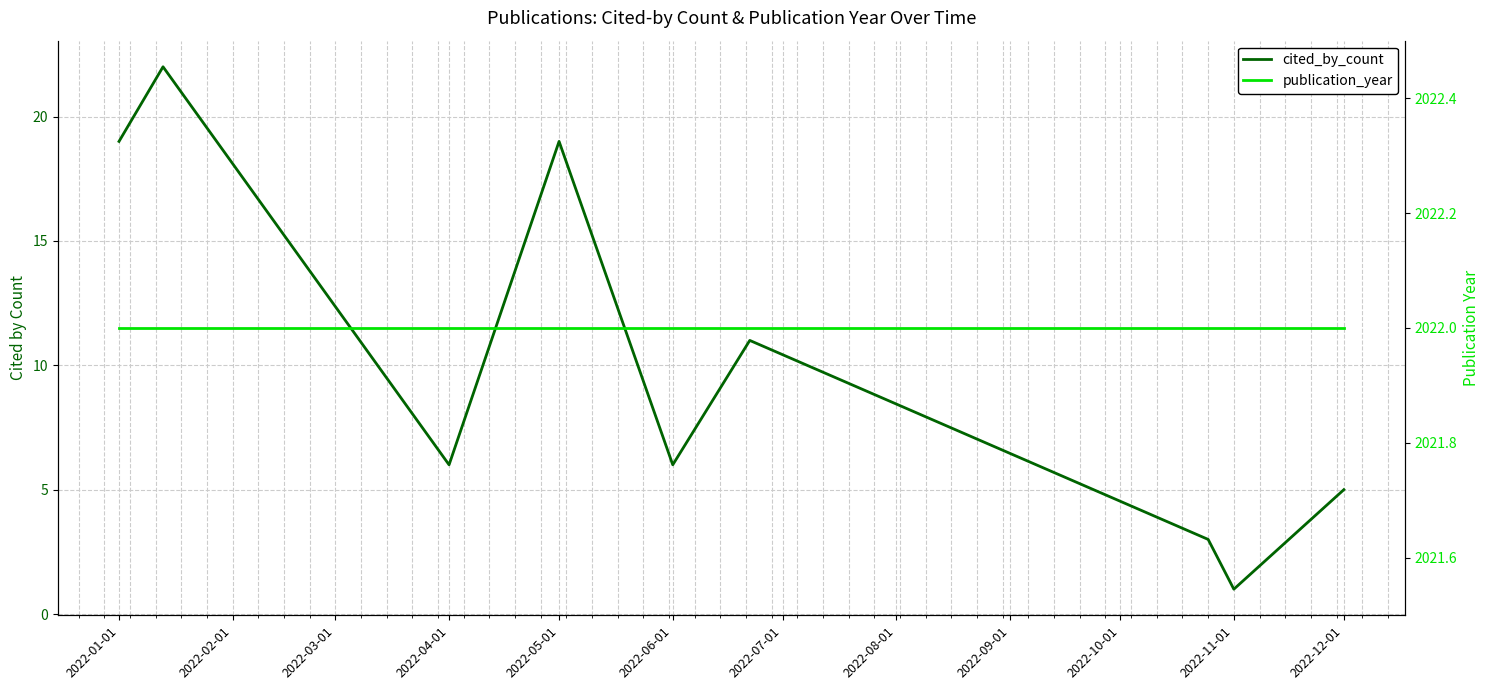

What is the approximate value of publication_year at 2022-04-01?

2022